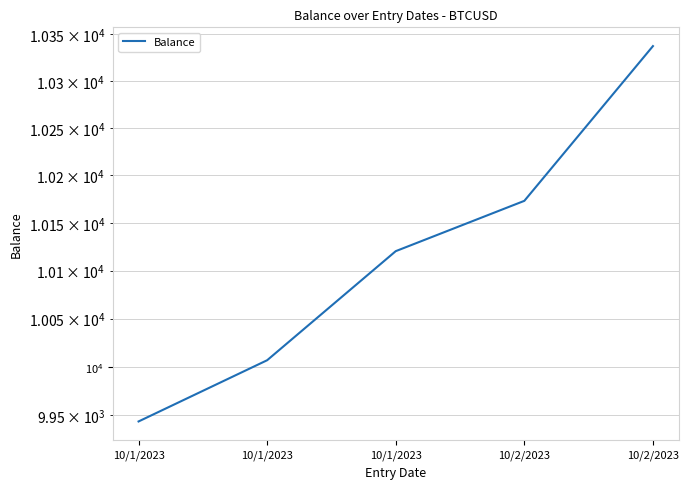

Rank the categories by value from lowest to highest.

10/1/2023, 10/1/2023, 10/1/2023, 10/2/2023, 10/2/2023